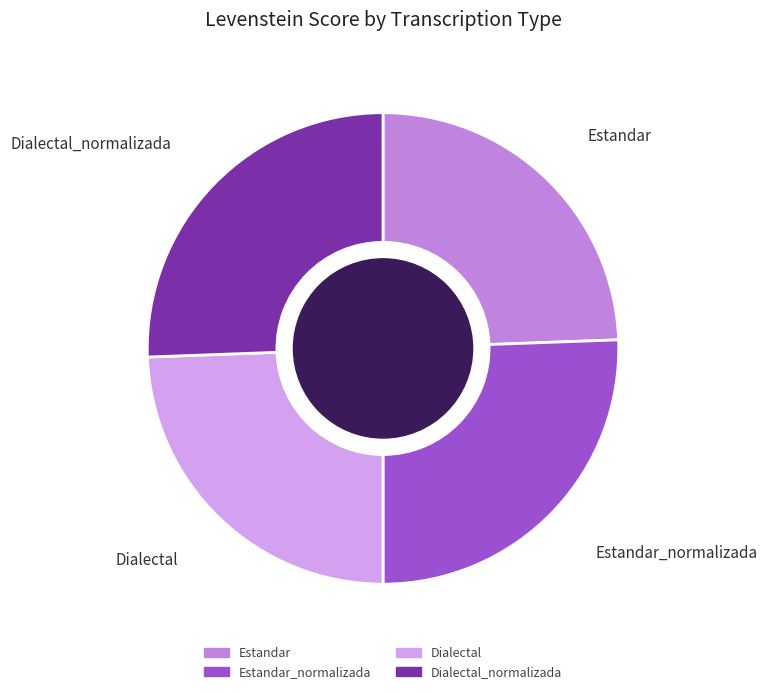

How many slices are in this pie chart?

4